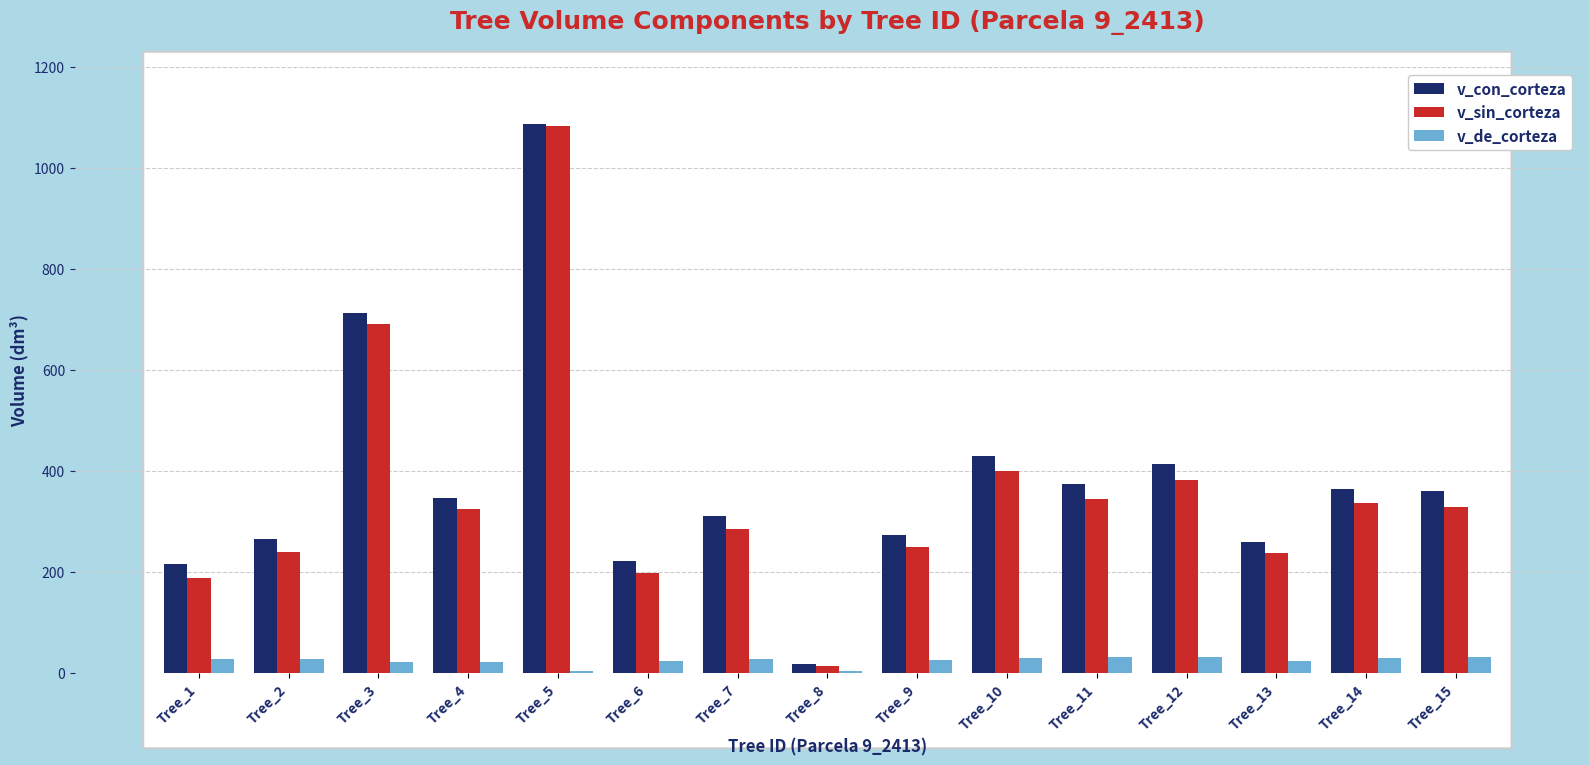

What is the greatest value displayed?

1087.4